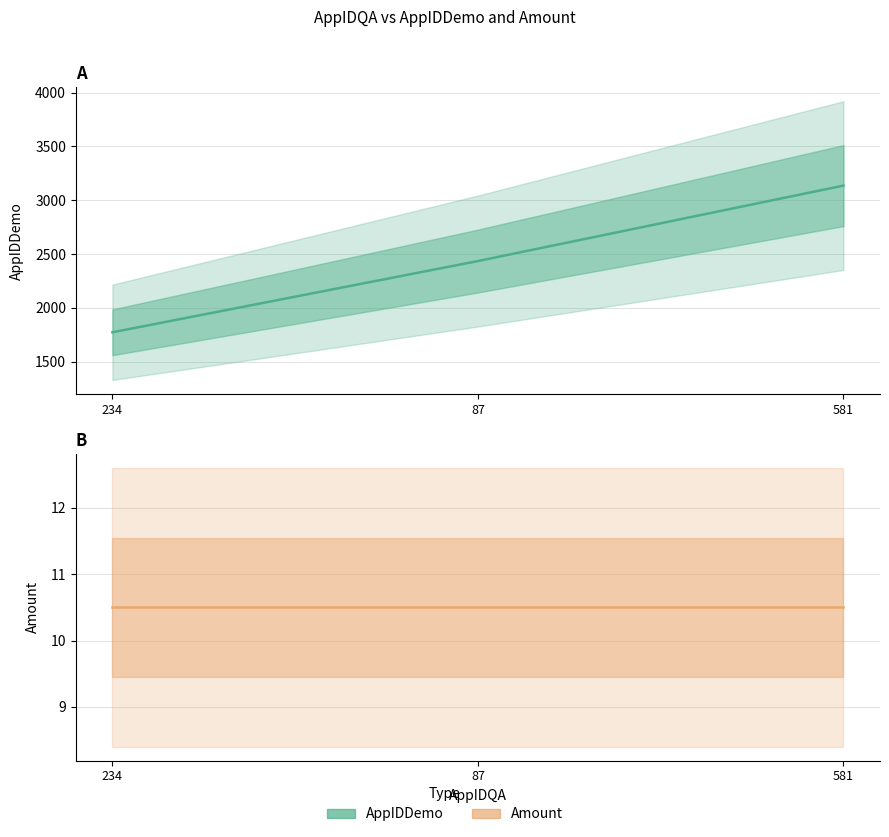

Where is the data nearest to the value 2454?

87